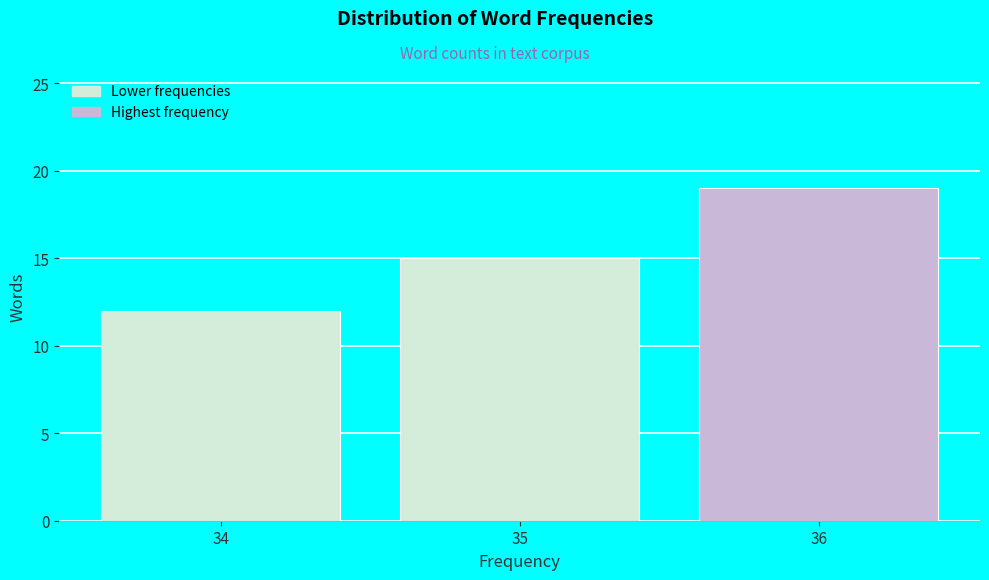

Reading right to left, what are all the values shown in this chart?

19	15	12